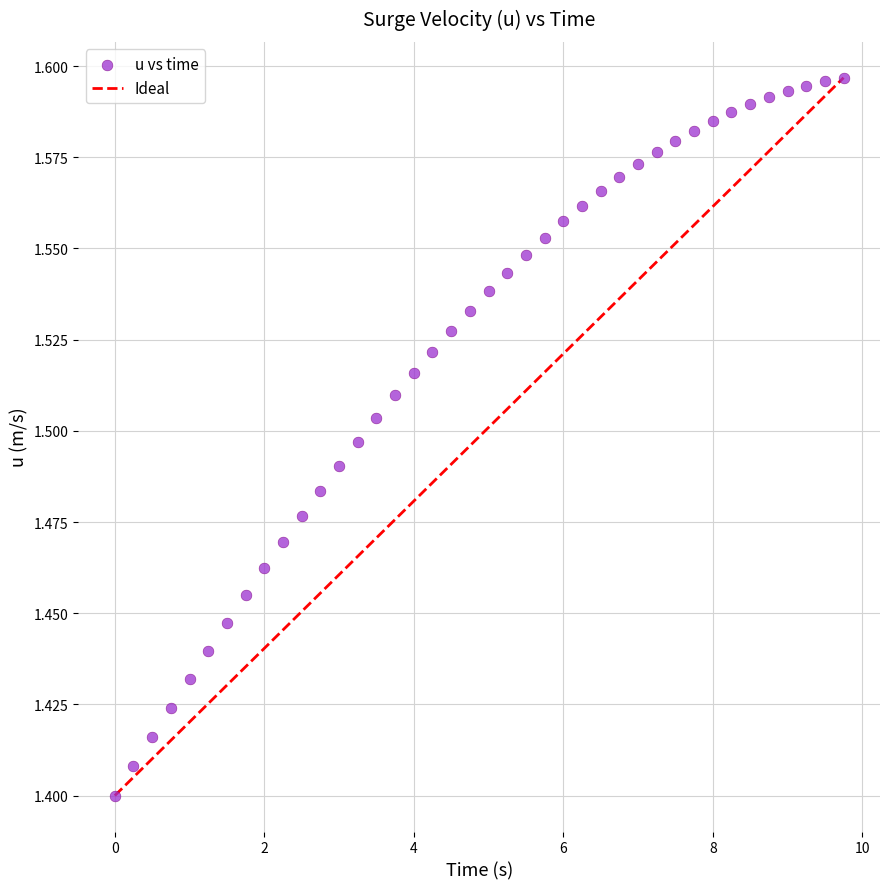

What is the range of X values (max minus min)?

9.8